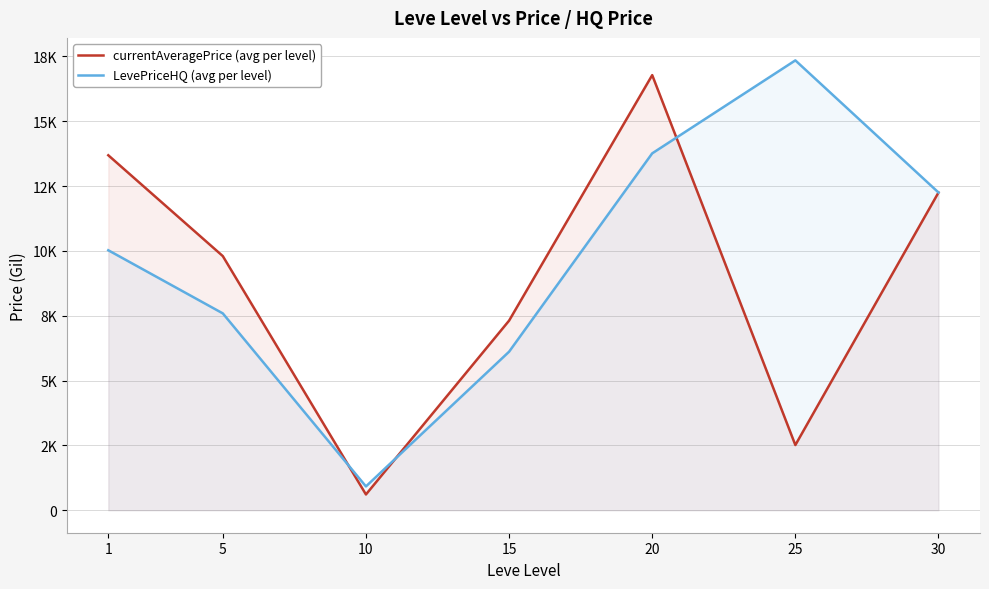

After their last crossing, which series has the higher values: LevePriceHQ (avg per level) or currentAveragePrice (avg per level)?

LevePriceHQ (avg per level)